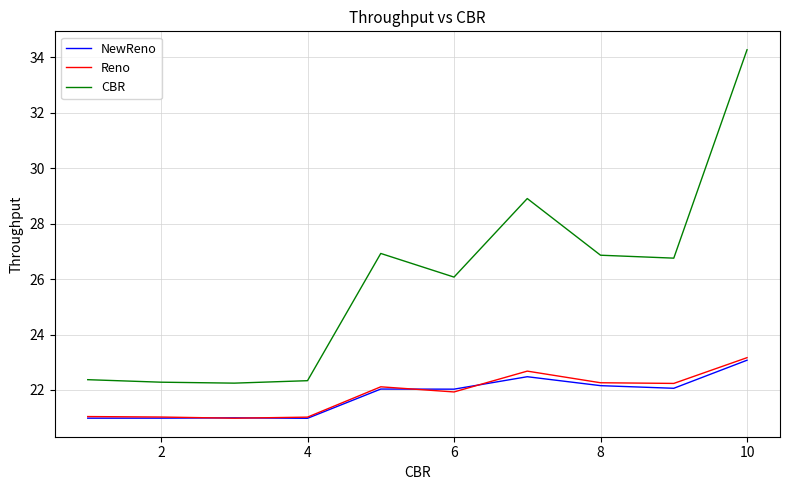

Which series has the largest total across all categories?

CBR